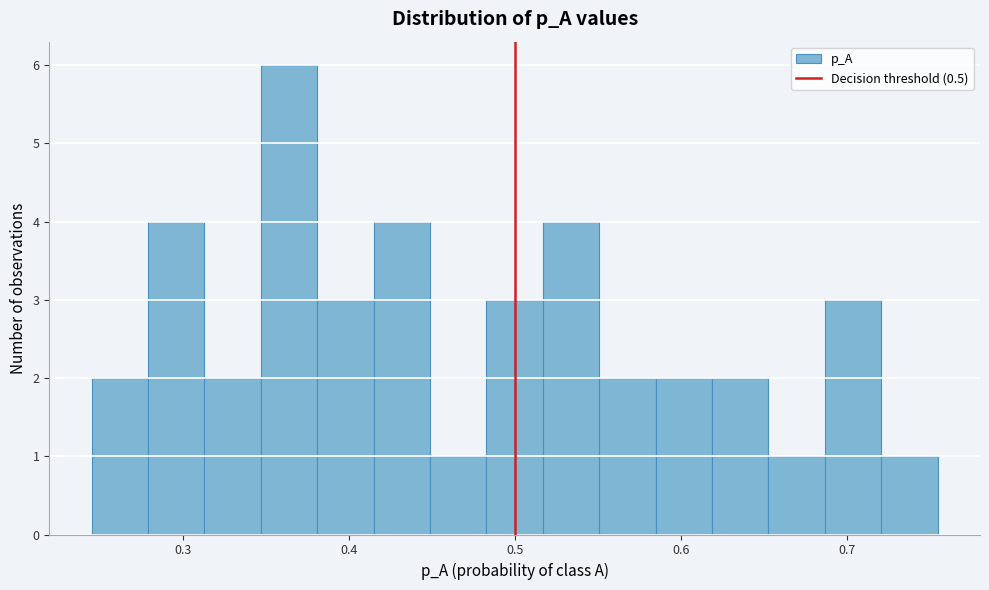

Read against the x-axis, roughly where is the centre of the tallest bar?

0.36